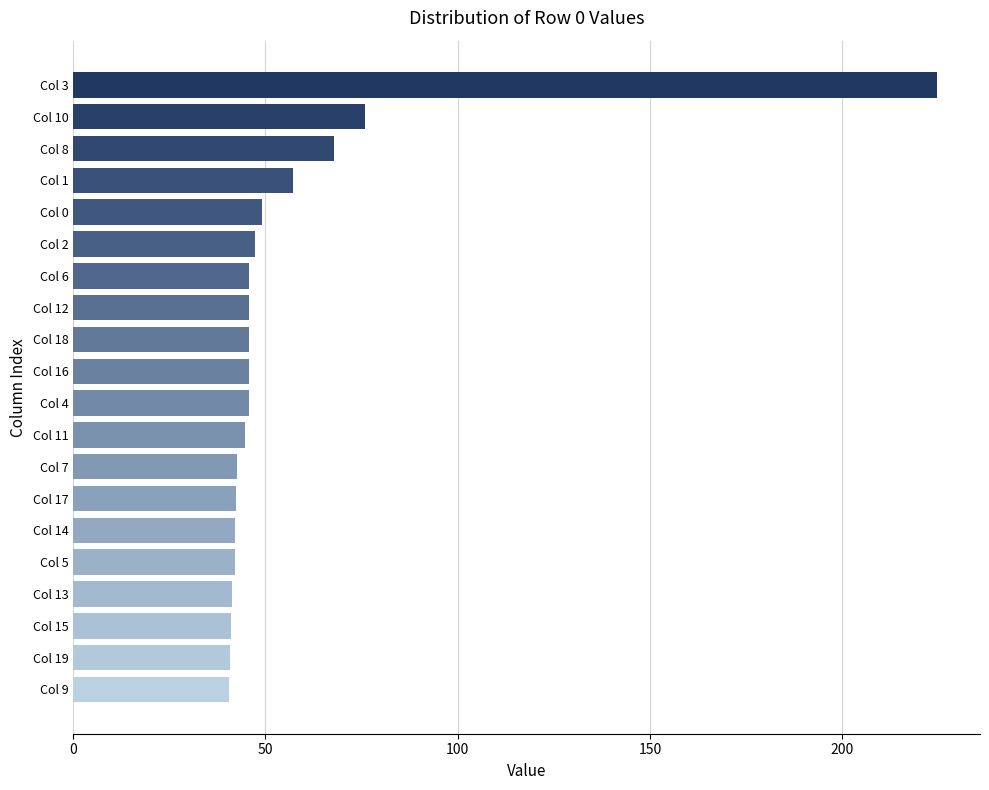

Count the number of data series in this chart.

1